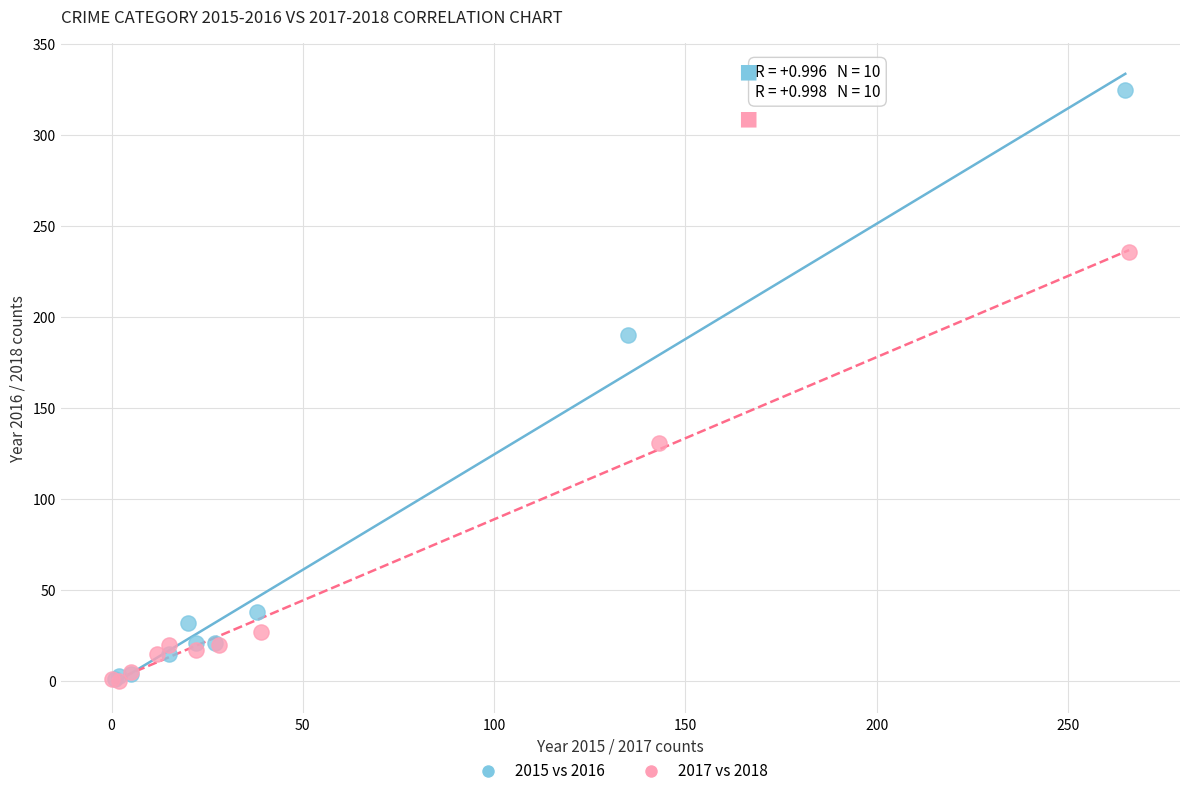

Which series contains the highest Y value?

2015 vs 2016